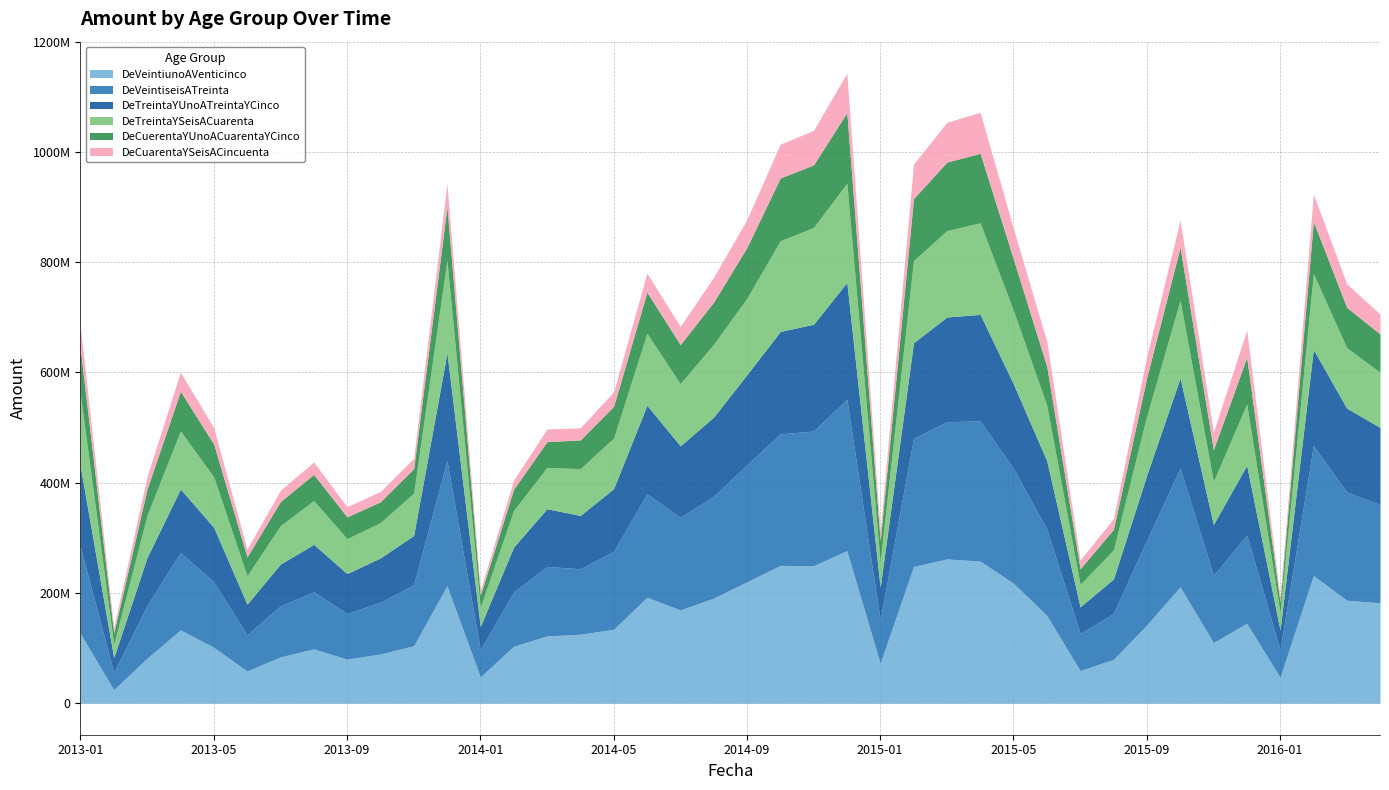

What is the difference between the maximum and second lowest values in the DeVeintiunoAVenticinco series?

229950103.9